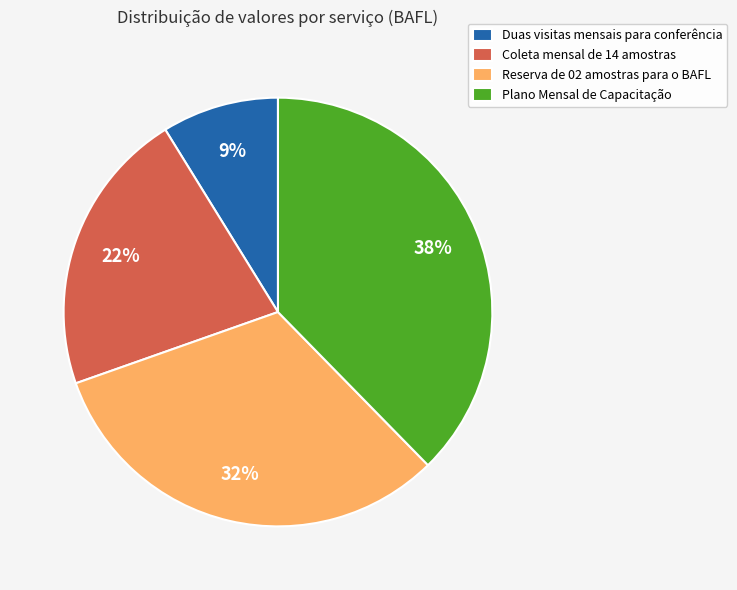

Count the number of slices in the pie.

4